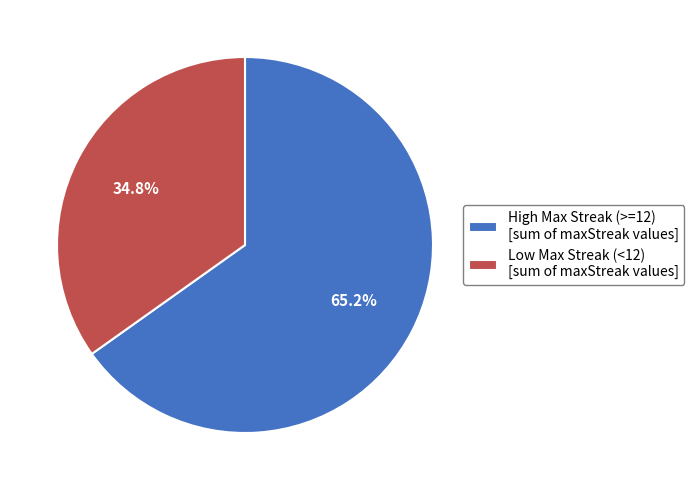

Between High Max Streak (>=12) [sum of maxStreak values] and Low Max Streak (<12) [sum of maxStreak values], which is larger?

High Max Streak (>=12) [sum of maxStreak values]